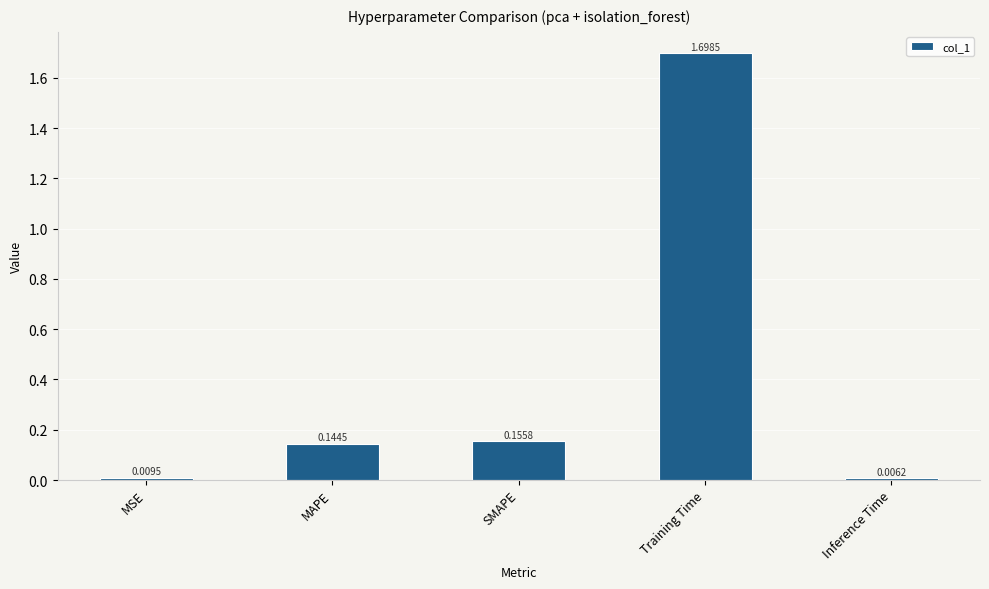

Which category has the highest value across all series?

Training Time